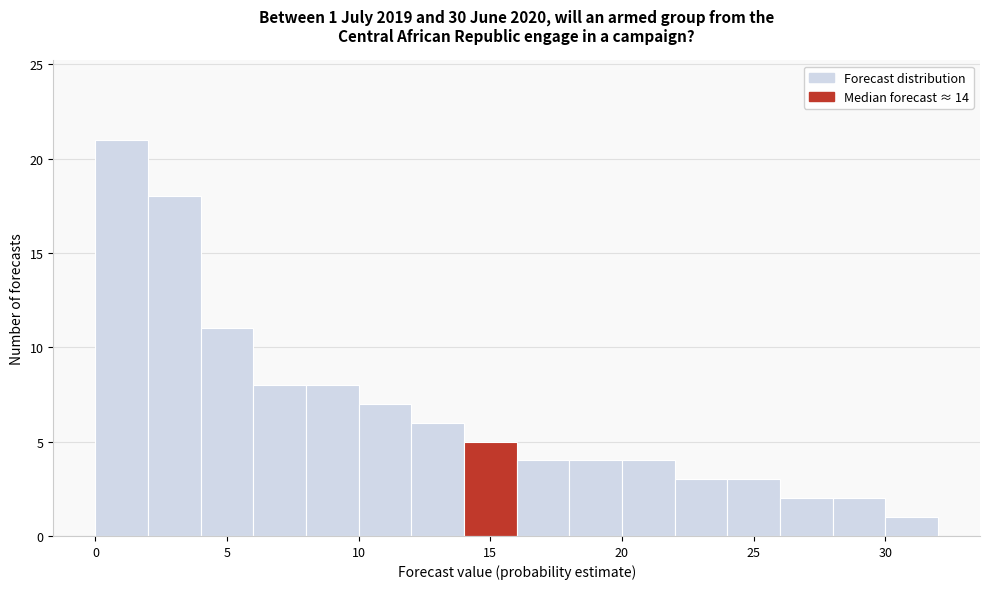

Which range on the x-axis has the tallest bar?

0 to 2